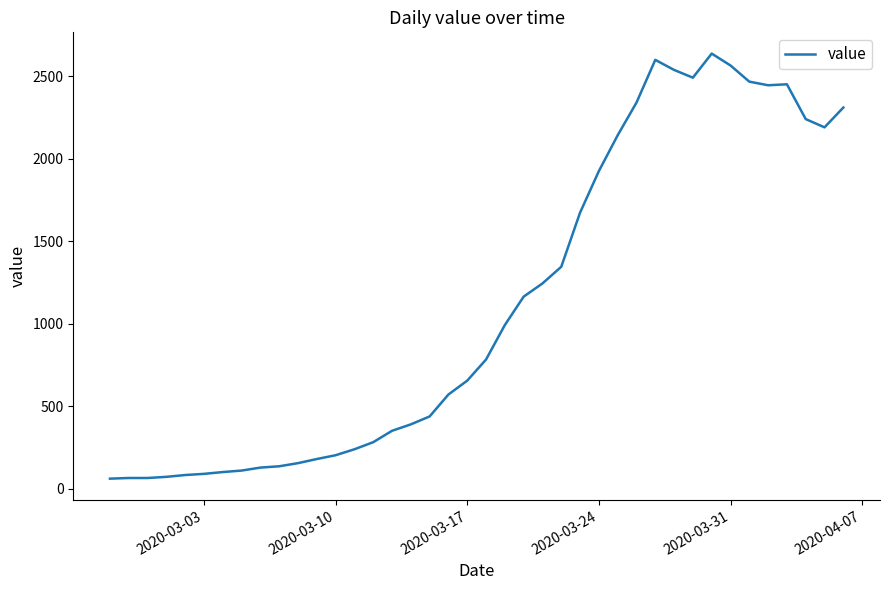

True or false: the data has more than 0 interior local peaks.

True